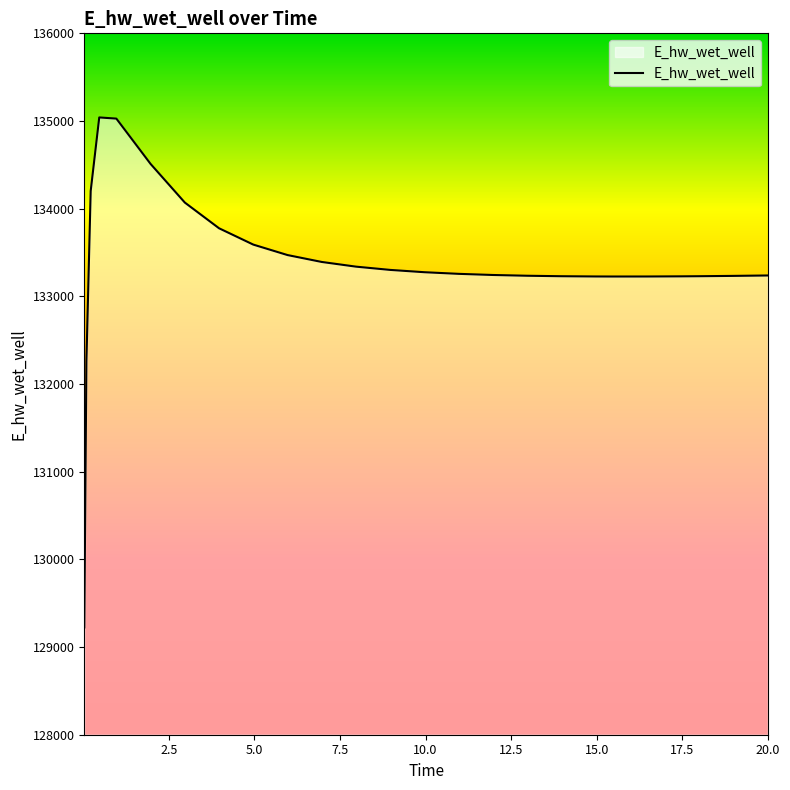

What is the minimum value shown in the chart?

129223.9